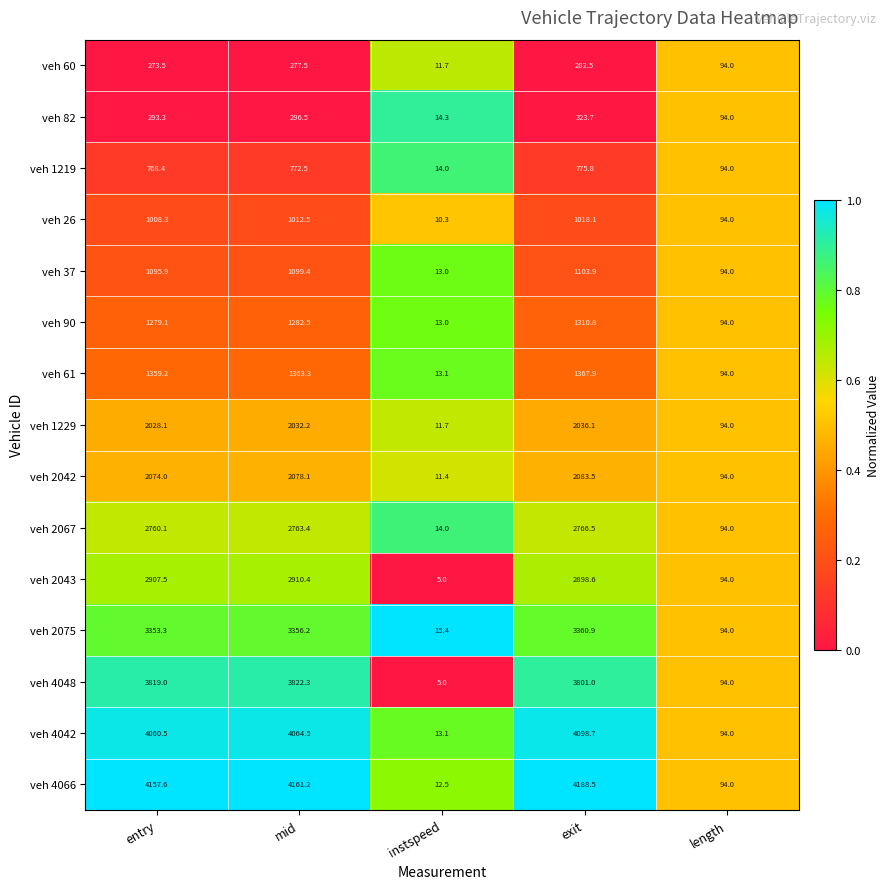

What is the average value of the veh 26 series?

628.6